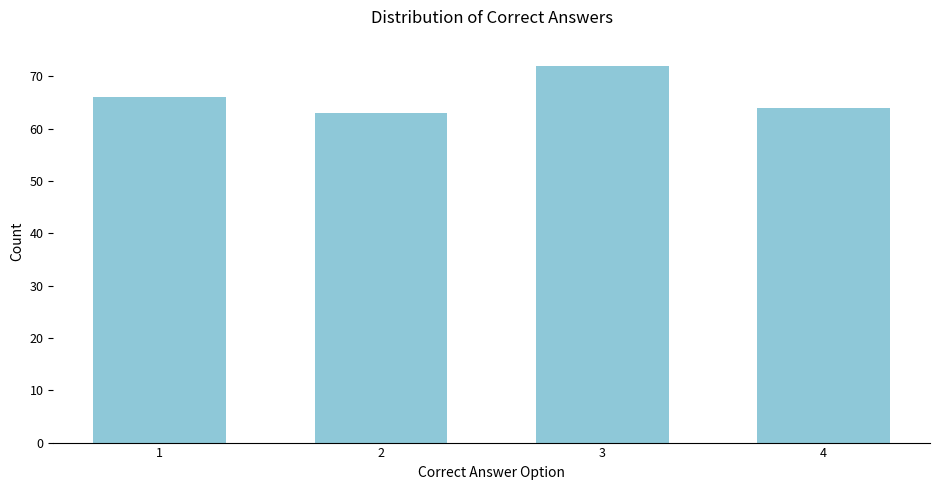

Reading right to left, transcribe all the data shown in this chart.

4=64	3=72	2=63	1=66